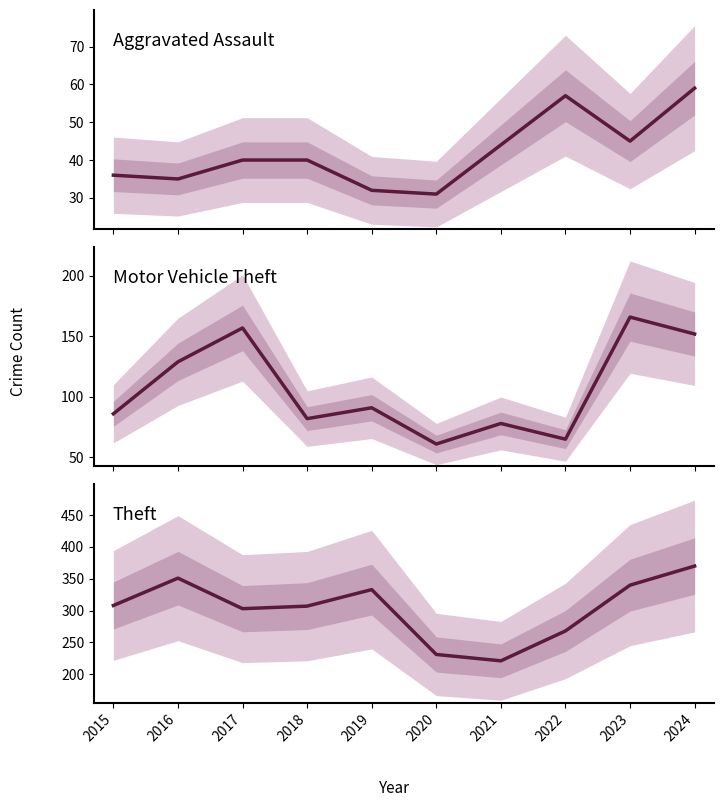

Reading right to left, list all the values displayed in this chart.

Aggravated Assault: 59	45	57	44	31	32	40	40	35	36
Motor Vehicle Theft: 152	166	65	78	61	91	82	157	129	86
Theft: 370	340	268	221	231	333	307	303	351	308